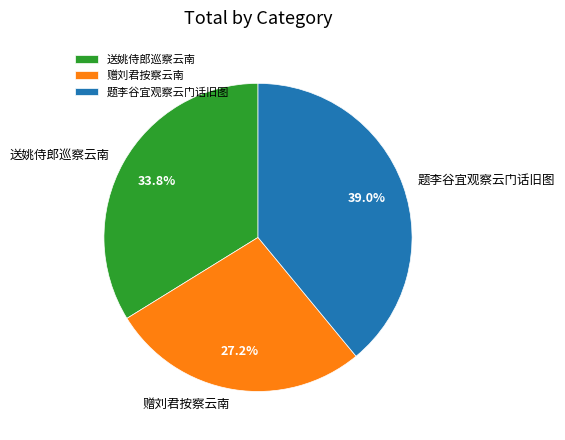

To the nearest percent, what percentage of the pie is 送姚侍郎巡察云南?

34%